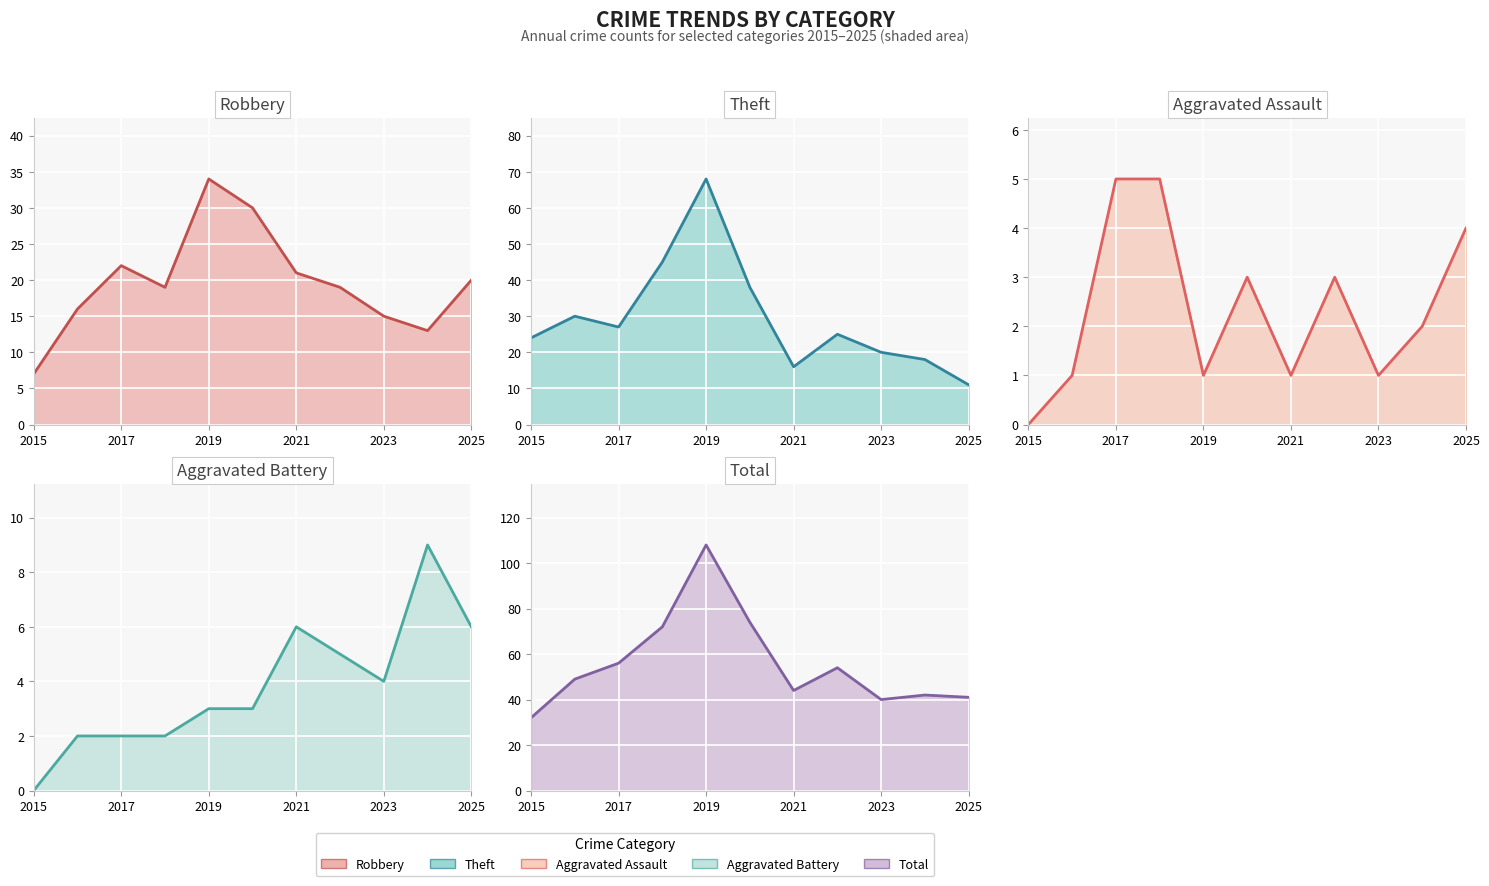

At which label does Aggravated Assault reach its minimum?

2015